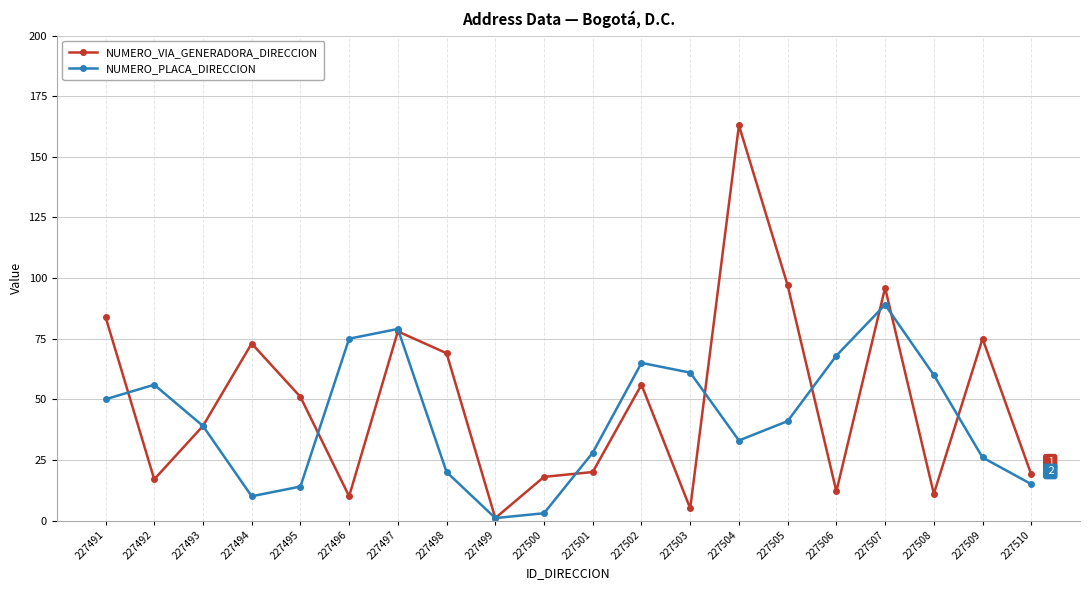

True or false: NUMERO_PLACA_DIRECCION has more than 0 interior local peaks.

True